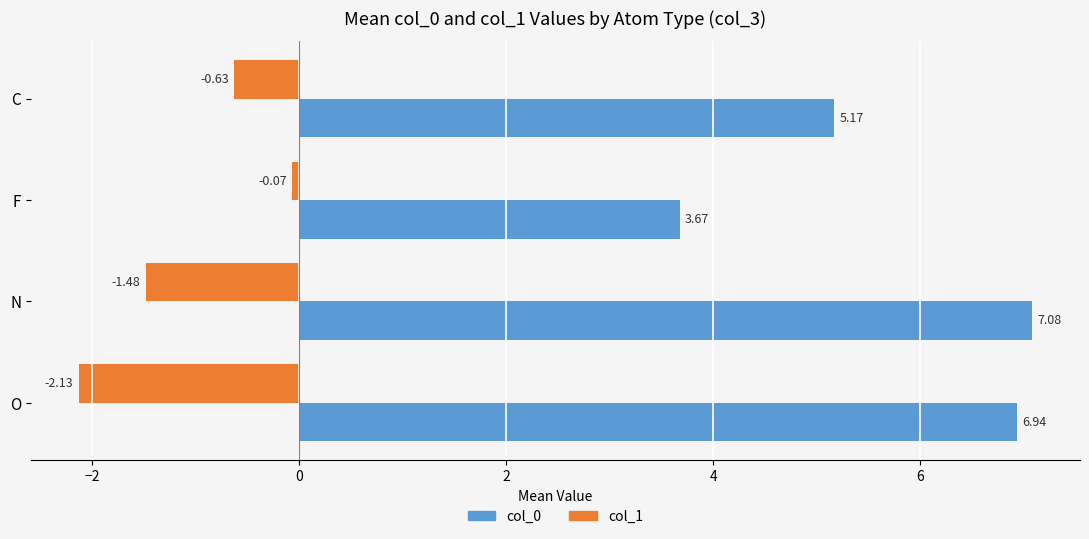

Rank the series by their average value, from highest to lowest.

col_0, col_1